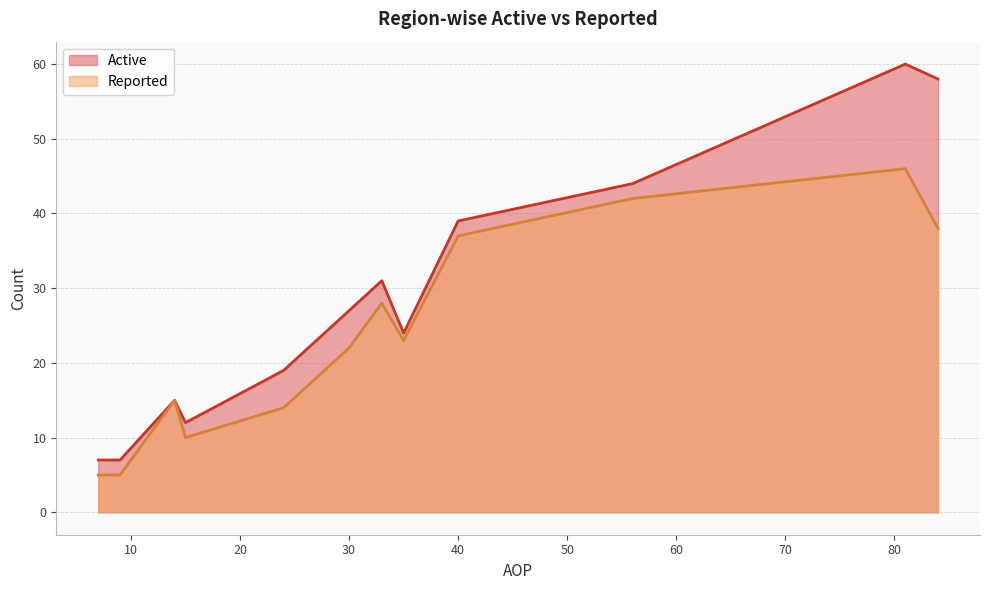

True or false: Active has a value of 18 at 30.

False